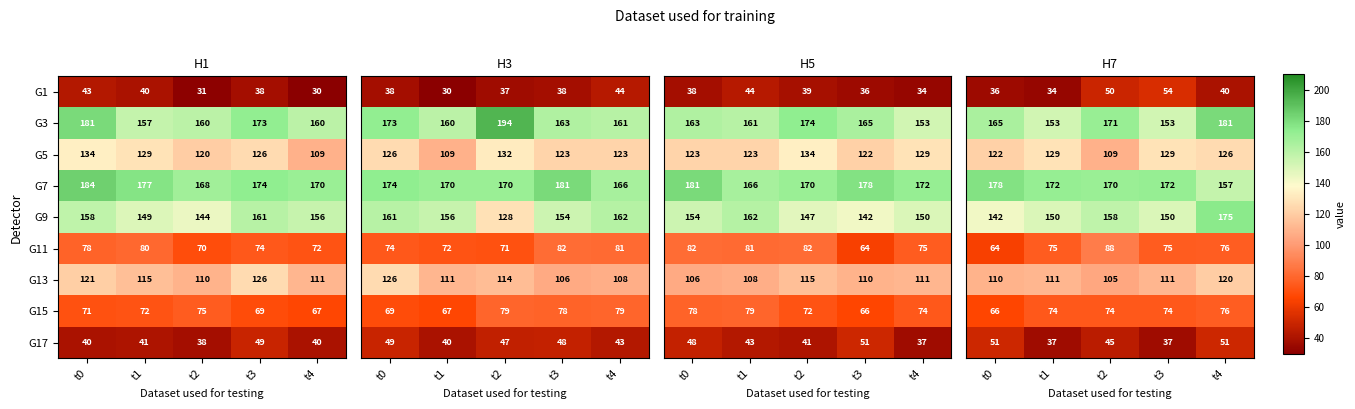

True or false: G7 has a value of 184 at t0.

True